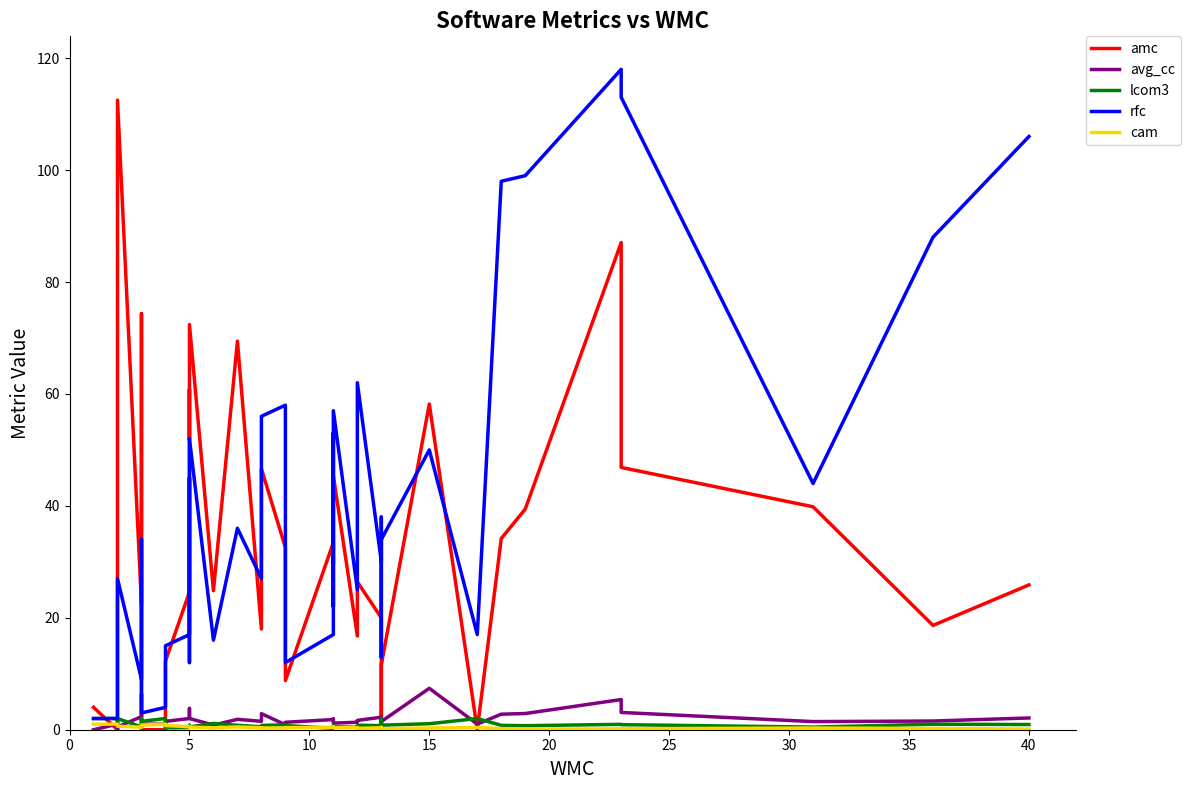

Which series has the largest range (max minus min)?

rfc